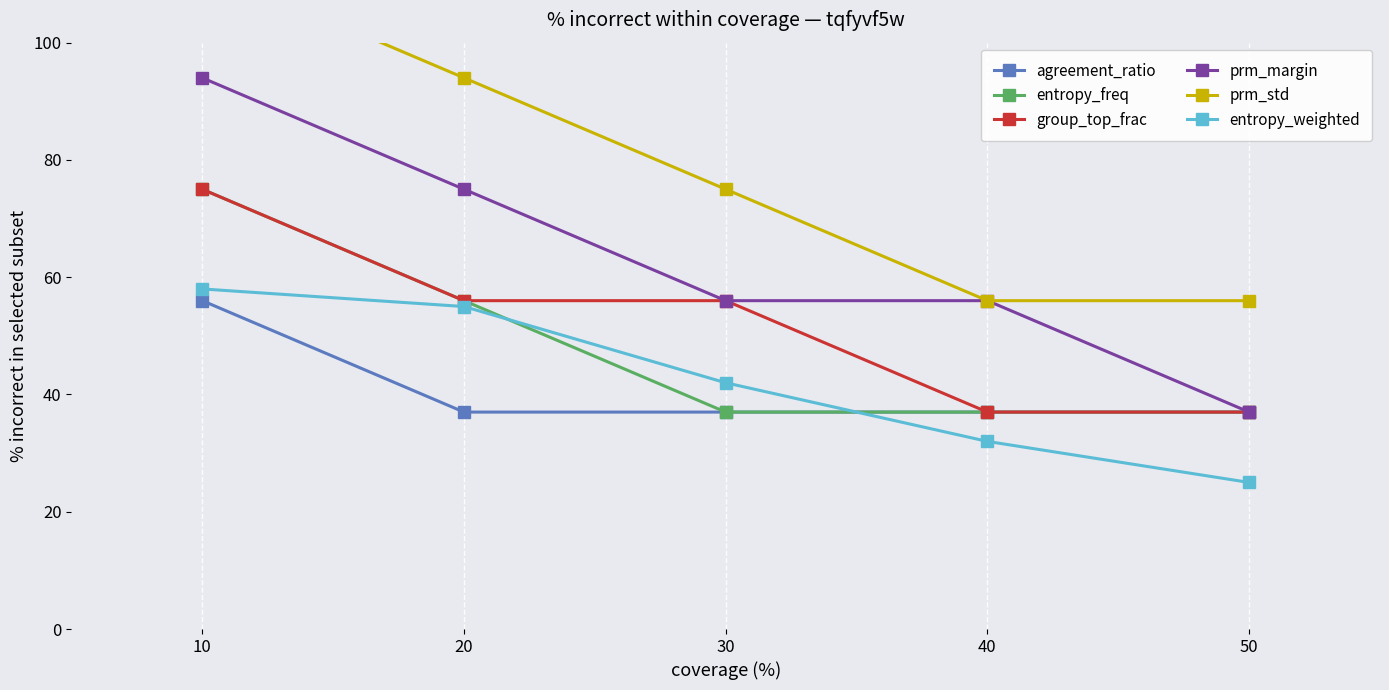

How many values in the prm_std series exceed 75?

2